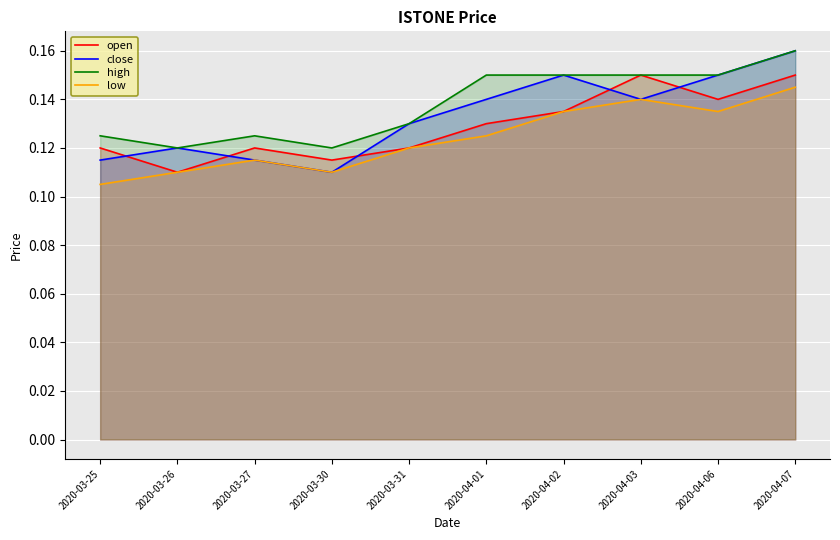

Count the close values in the range 0 to 1.

10